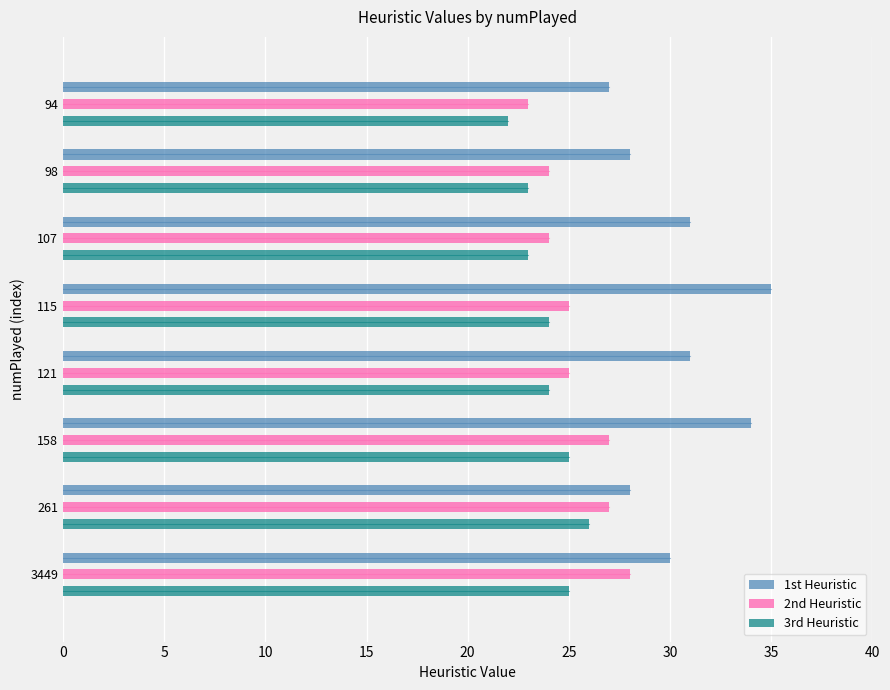

Which series has the largest total across all categories?

1st Heuristic